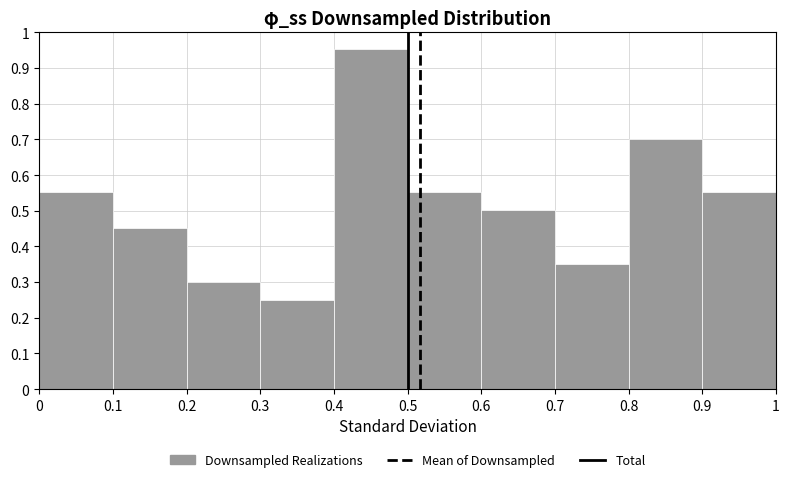

How tall is the bar that spans 0.3 to 0.4 on the x-axis? The values are not printed on the chart, so give them approximately, as read against the axis.

0.25